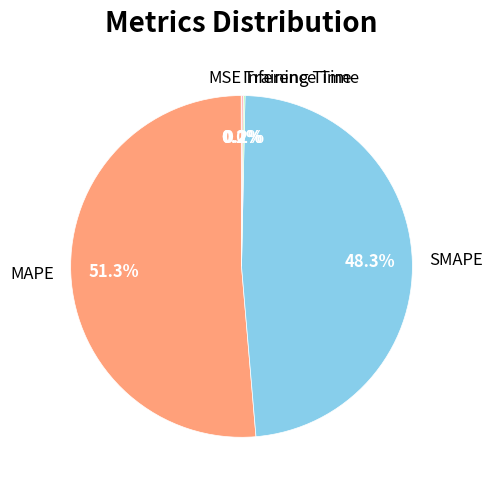

Does any single category account for the majority?

Yes